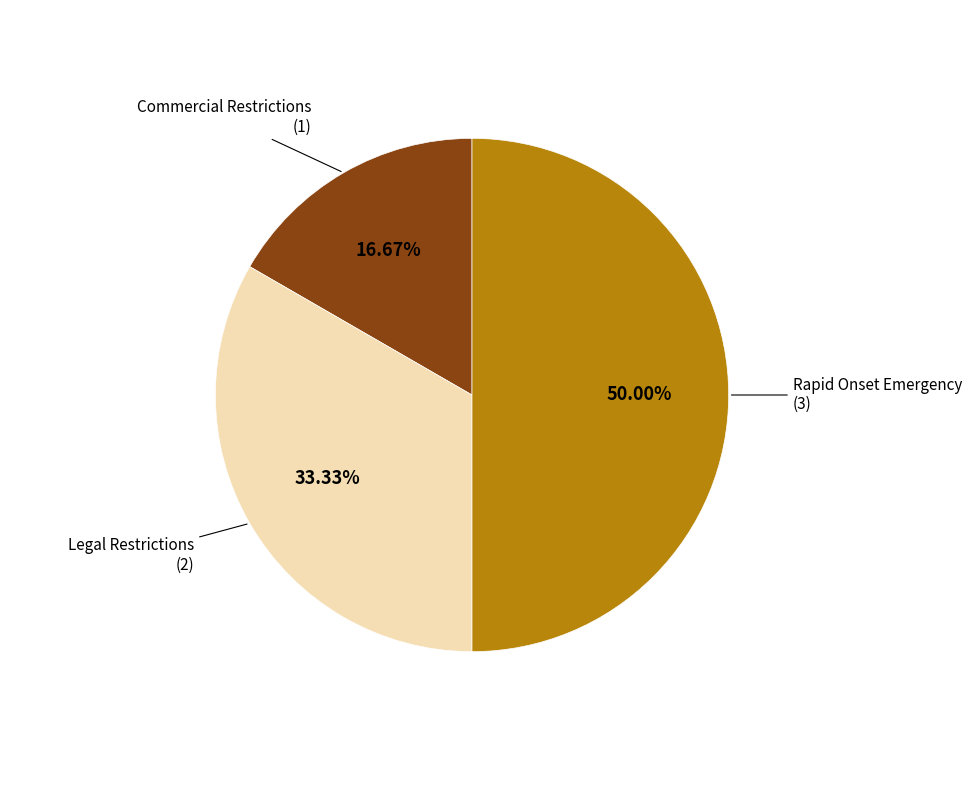

Which slice is the largest?

Rapid Onset Emergency